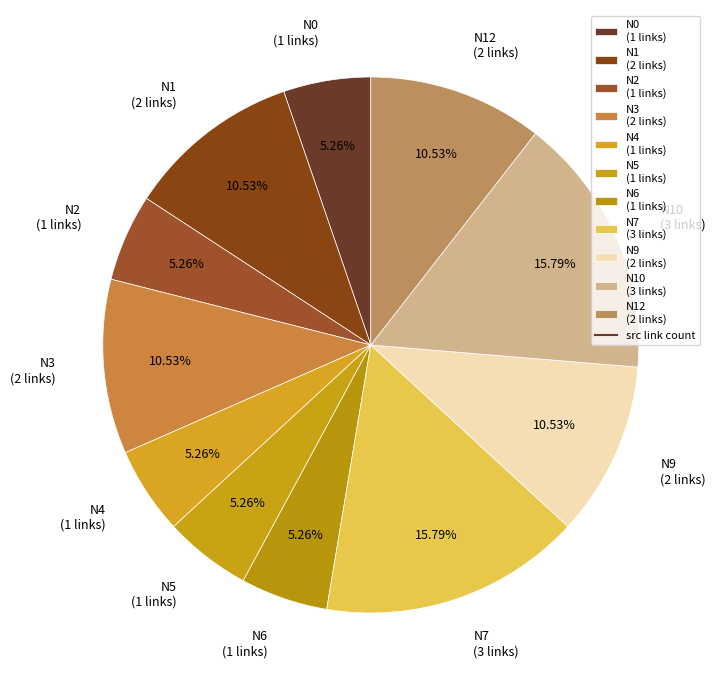

Does N3 (2 links) represent more than half of the total?

No